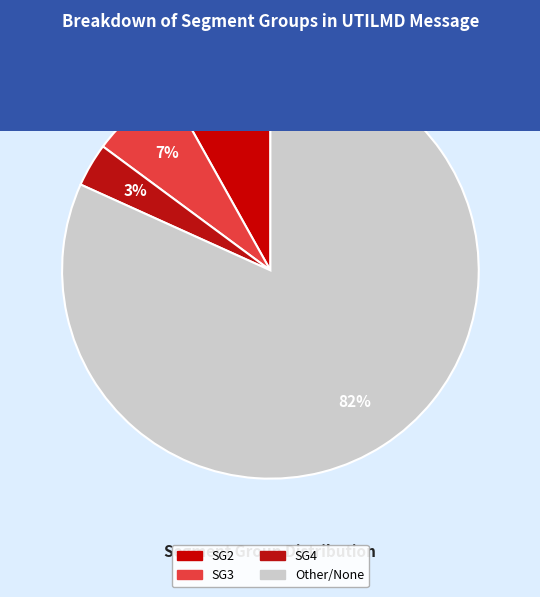

How many slices are in this pie chart?

4